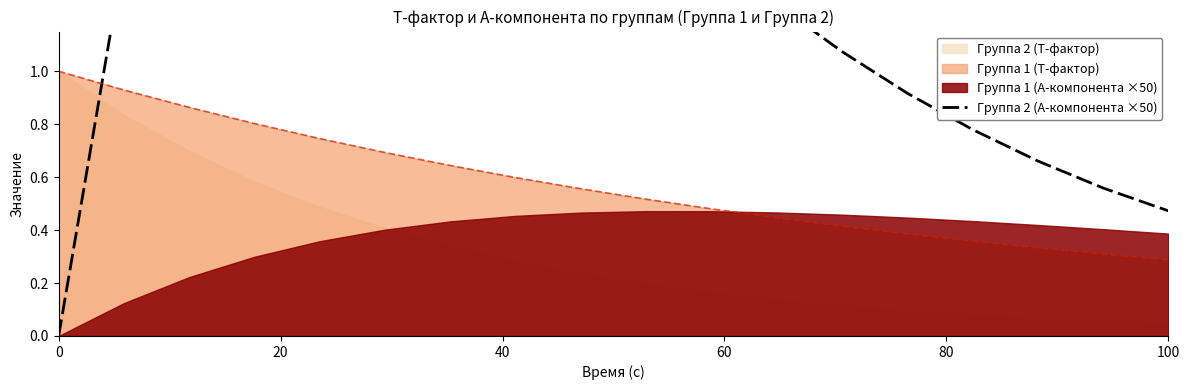

True or false: Группа 1 (T-фактор) has a value of 1.4 at 0.

False